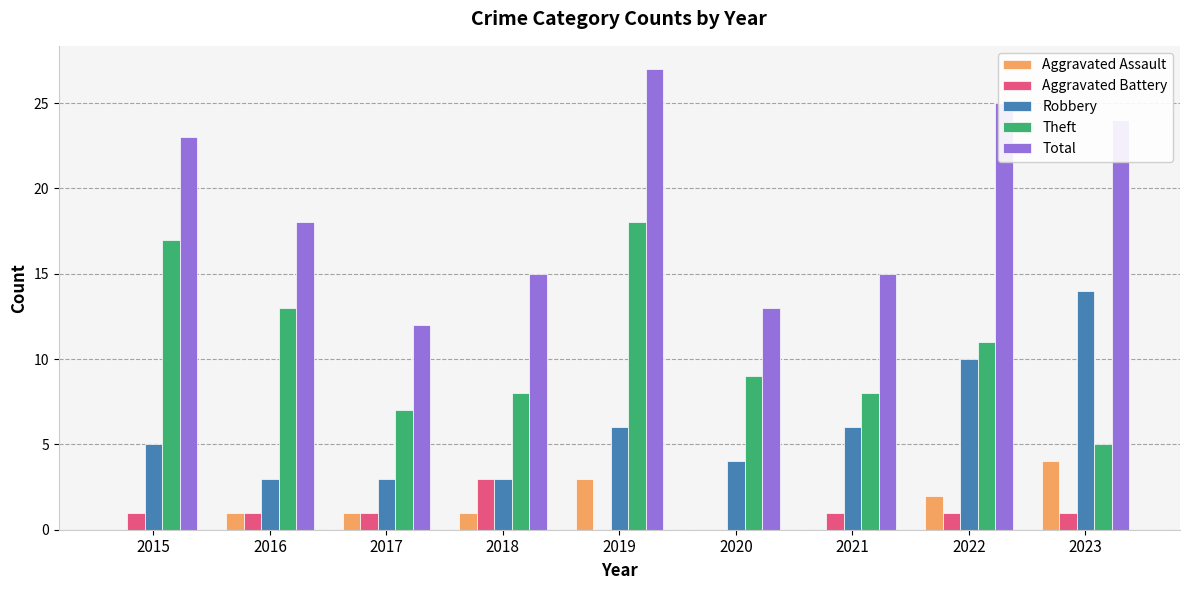

At which category is the sum across all series the highest?

2019